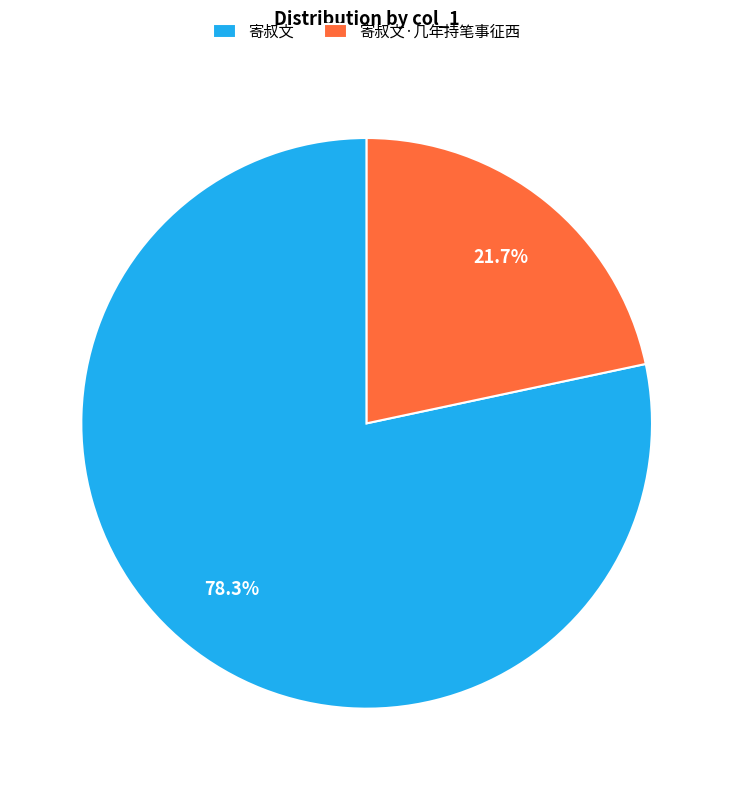

To the nearest percent, what is the combined percentage of 寄叔文 and 寄叔文·几年持笔事征西?

100%